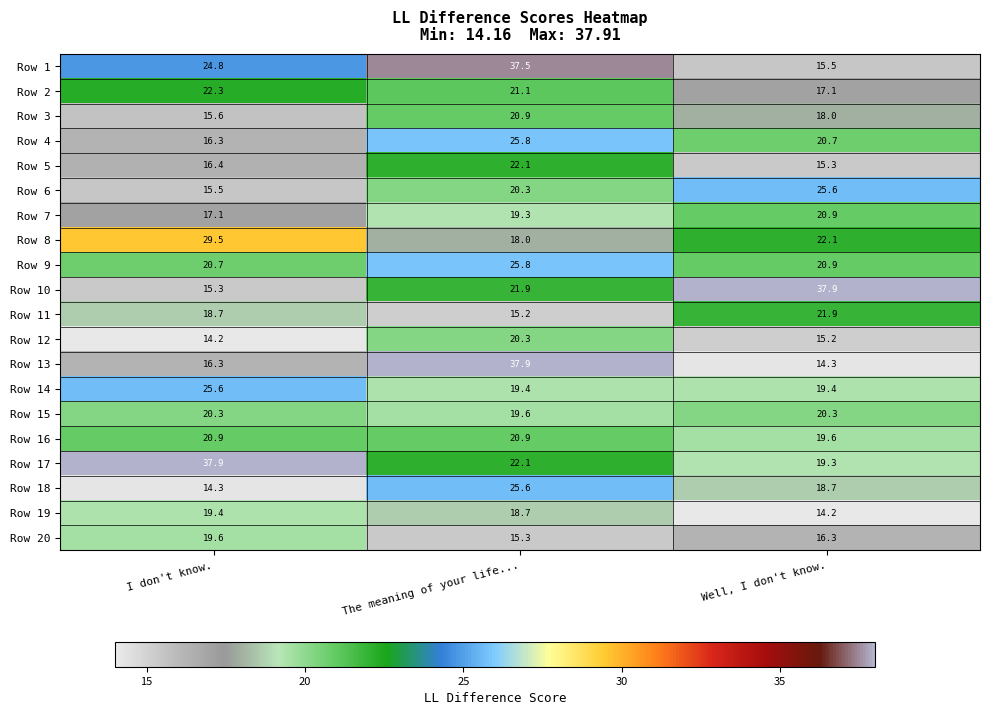

List the labels in order of Row 1 value, smallest first.

Well, I don't know., I don't know., The meaning of your life...